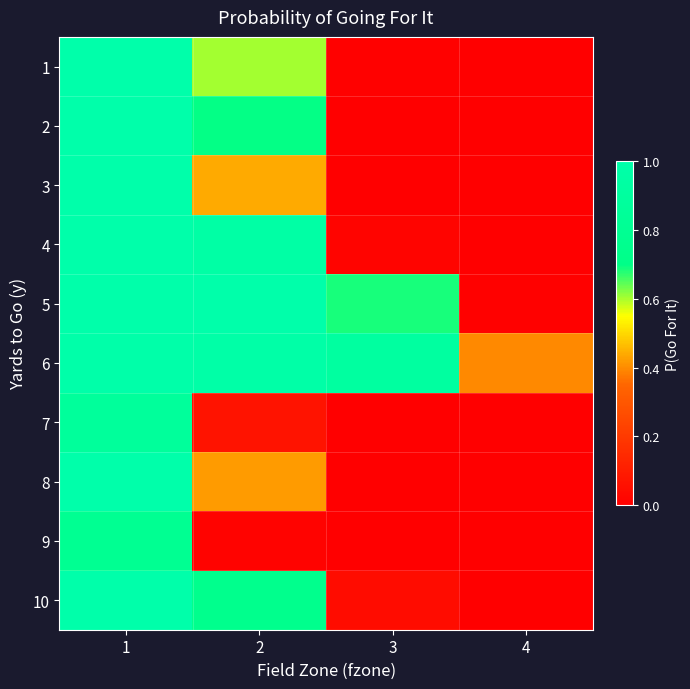

At 1, list the series in order from largest to smallest.

4, 5, 10, 2, 1, 8, 3, 6, 7, 9